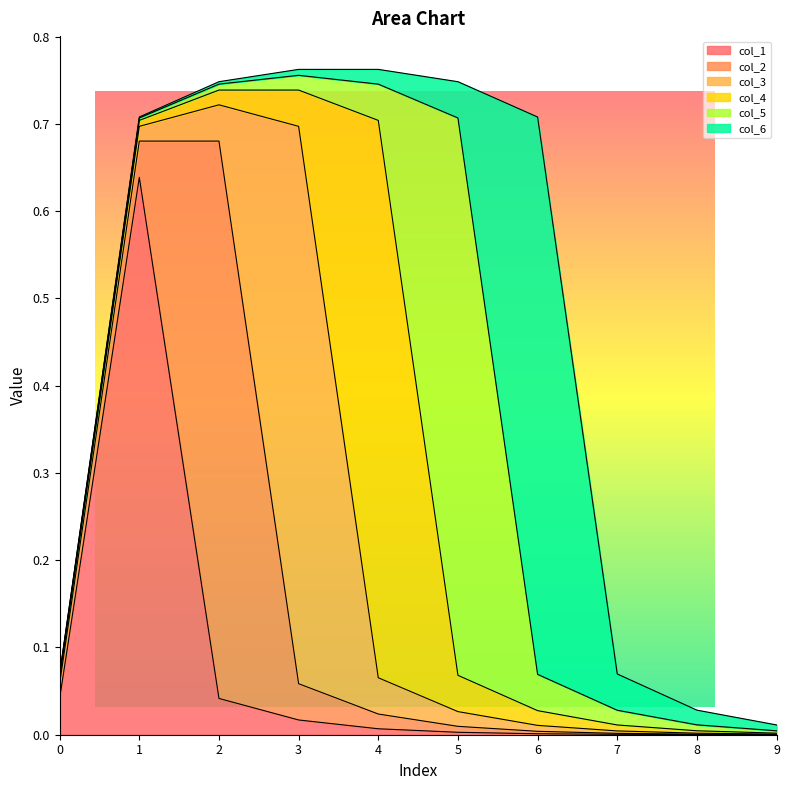

Does the chart have visible grid lines?

No